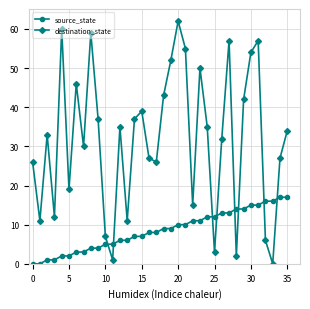

Count the number of data series in this chart.

2